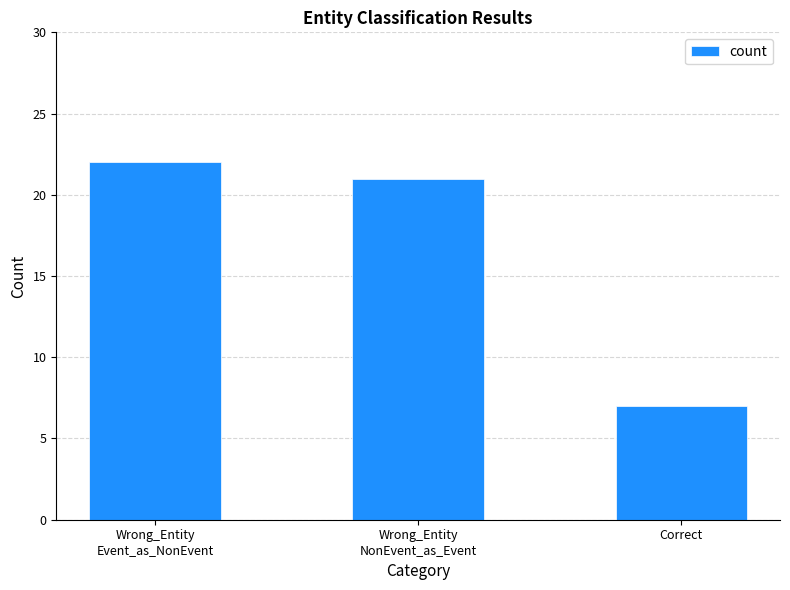

How many bars are there in total?

3